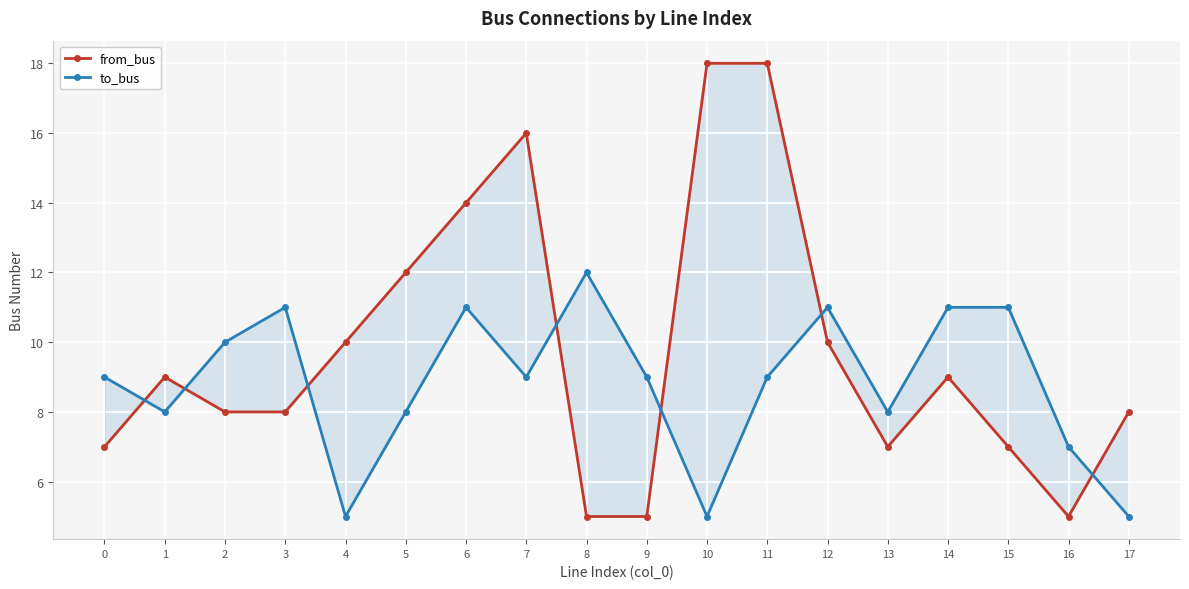

What is the value of the from_bus point at the 2nd from the left?

9